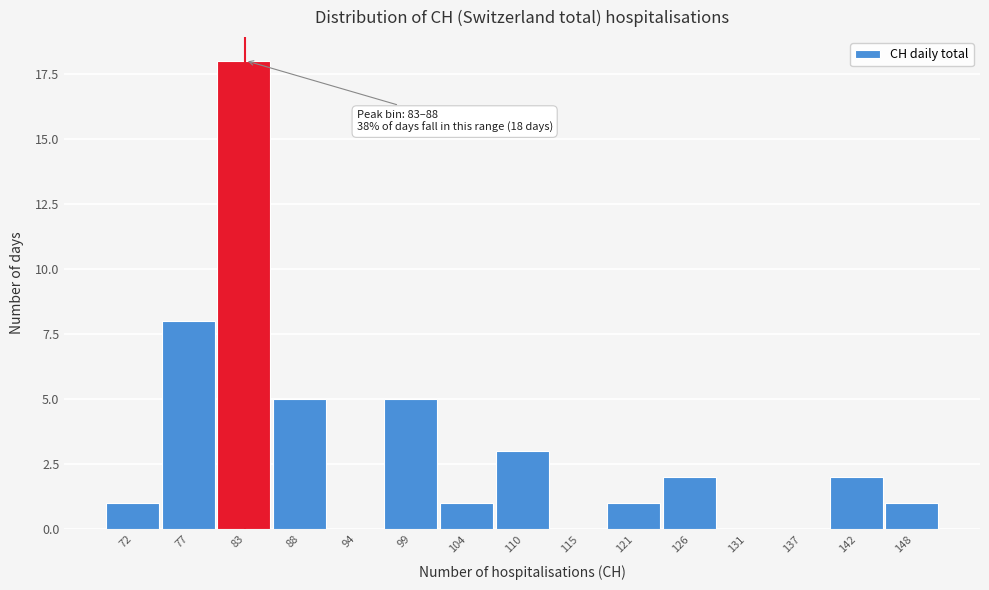

Reading left to right, transcribe all the data shown in this chart.

72=1	77=8	83=18	88=5	94=0	99=5	104=1	110=3	115=0	121=1	126=2	131=0	137=0	142=2	148=1